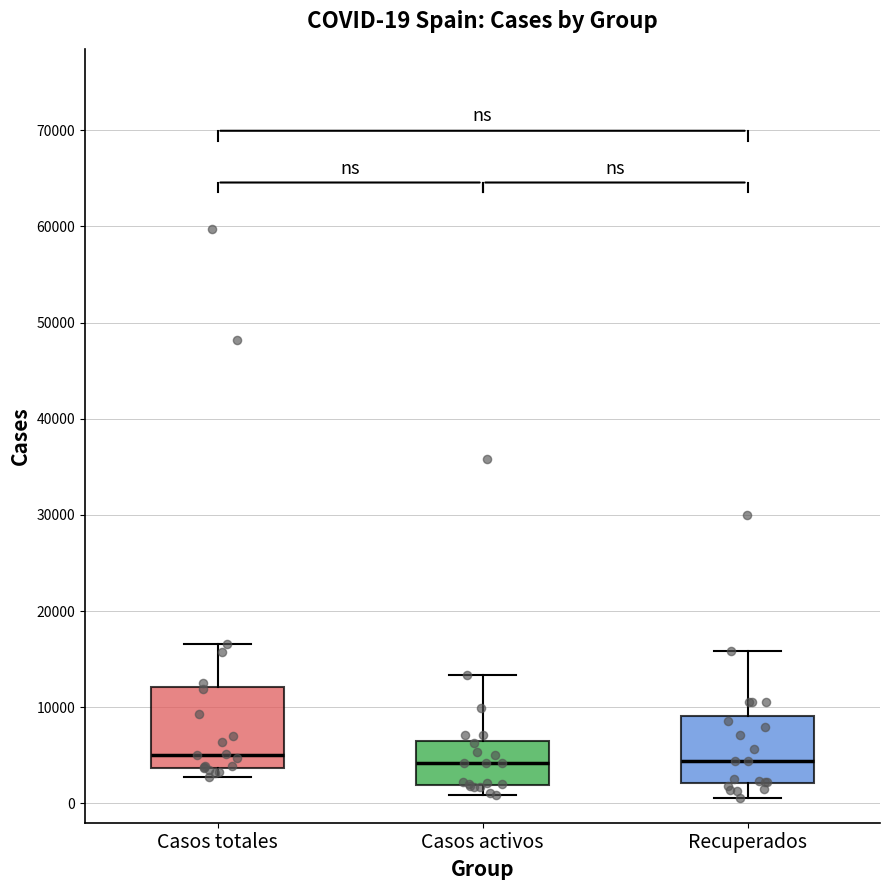

Which box is the tallest, from its lower edge to its upper edge?

Casos totales